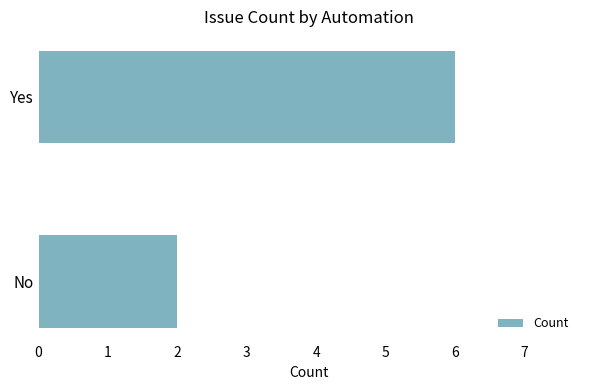

What is the ratio of the value at No to the value at Yes?

0.3